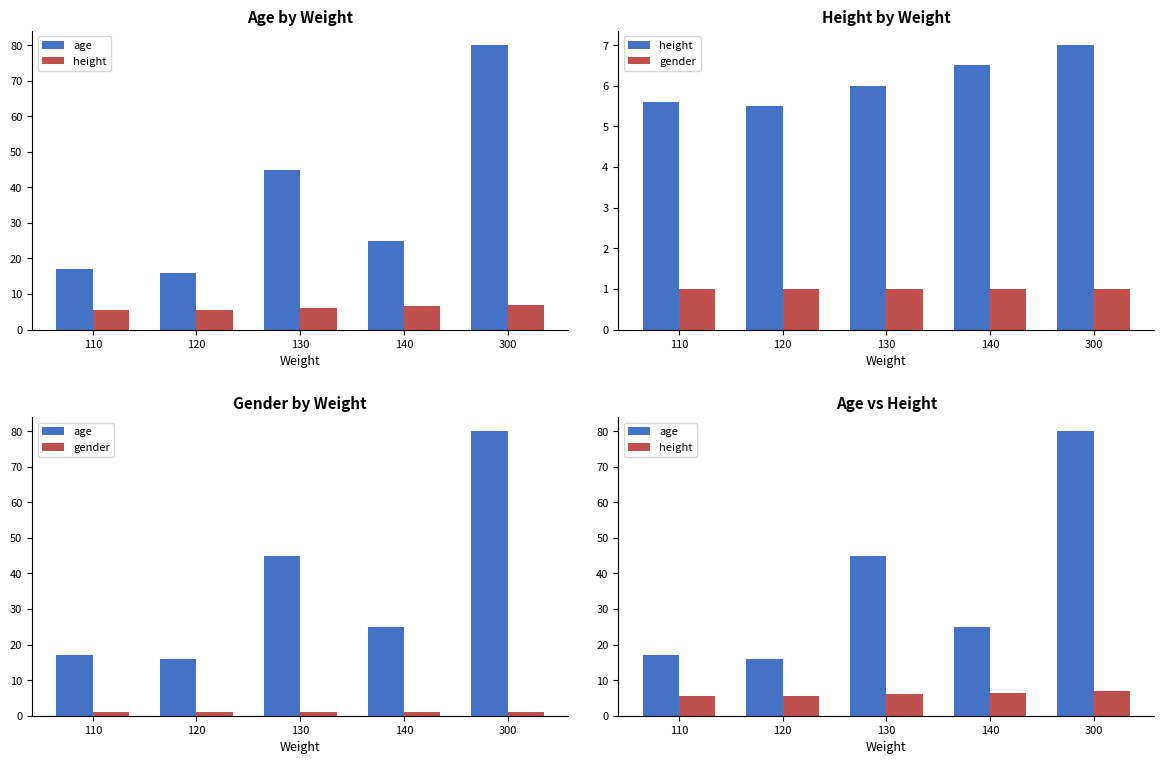

At which label does age first exceed 25?

130